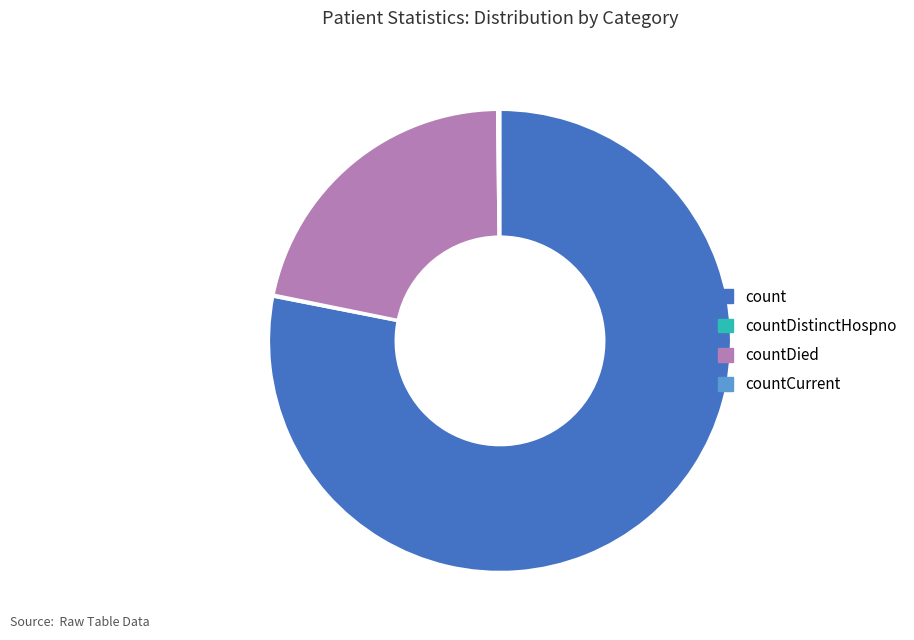

Does any single category account for the majority?

Yes